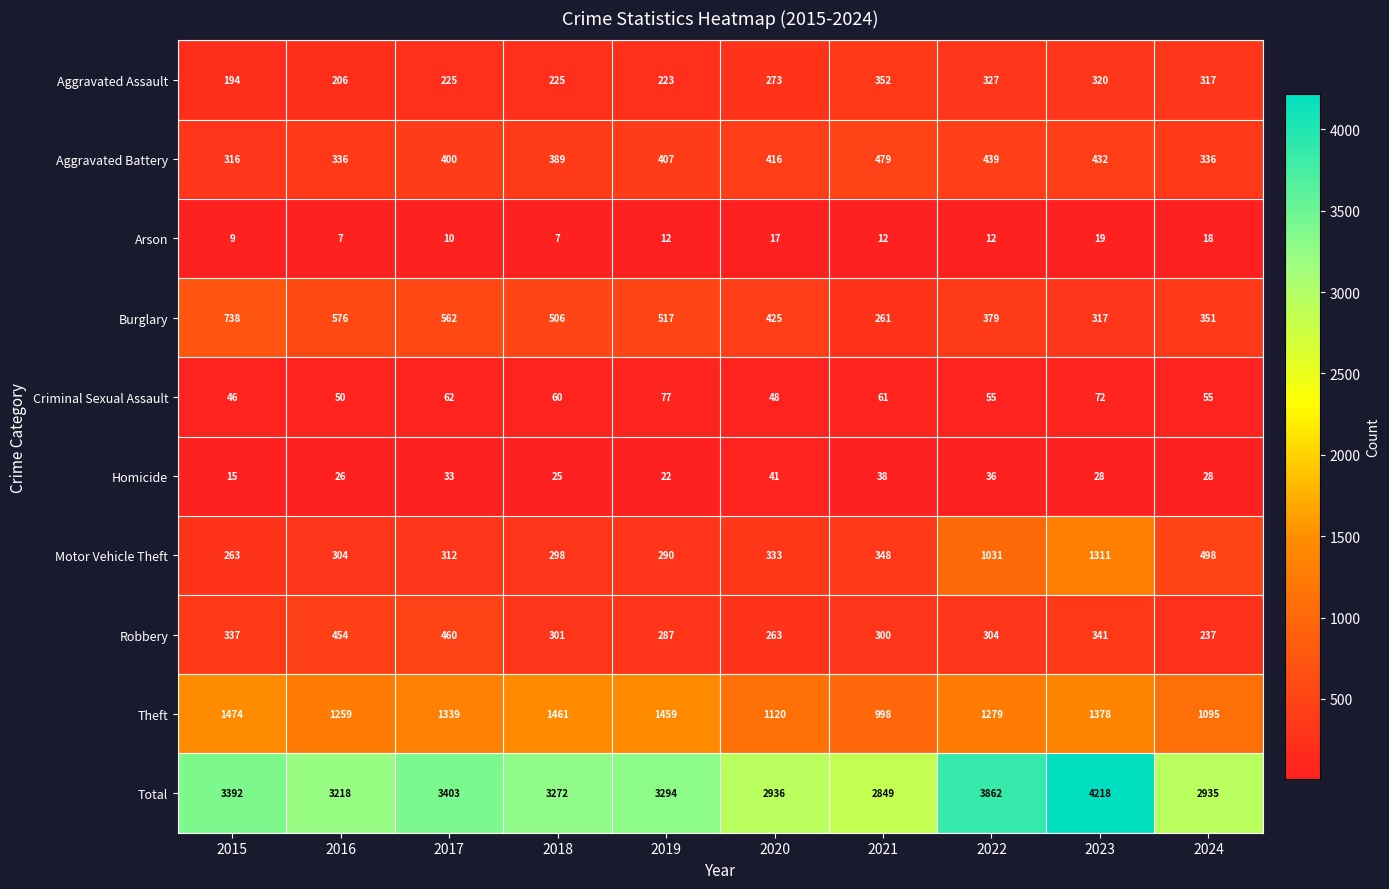

True or false: Homicide has a value of 38 at 2021.

True